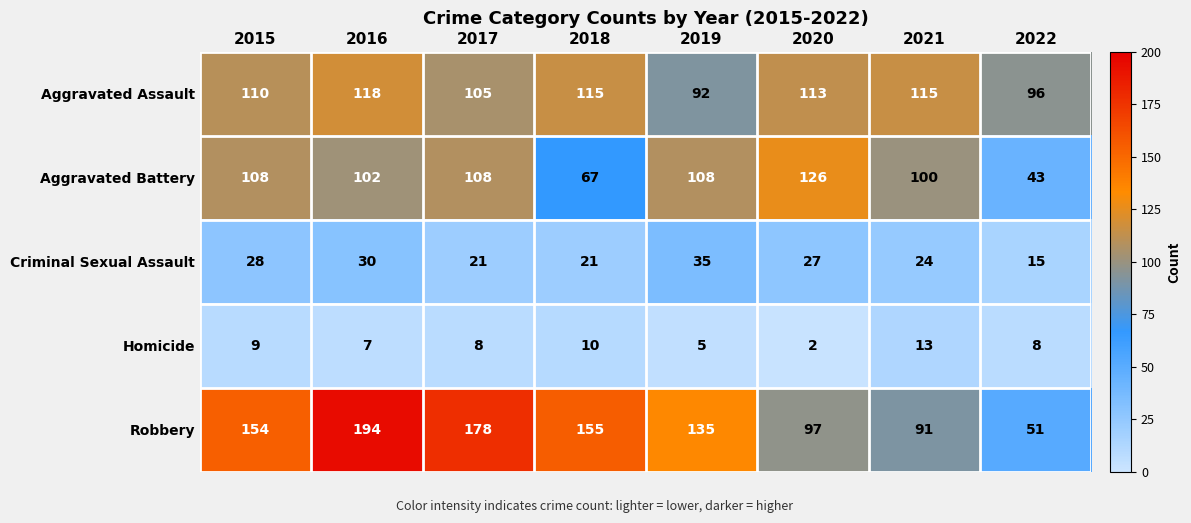

Which series changed the most between 2018 and 2021?

Robbery